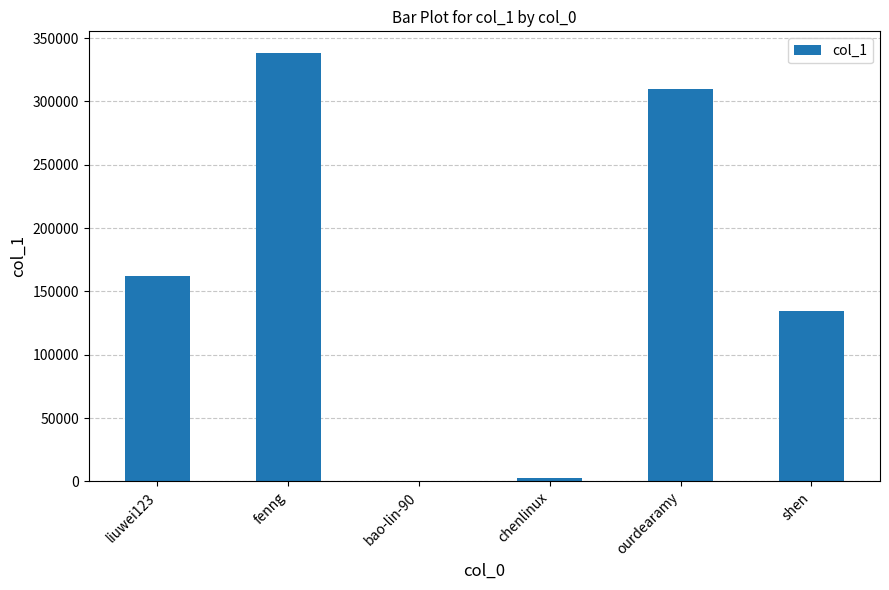

Is it true that the value at liuwei123 is 161744?

True